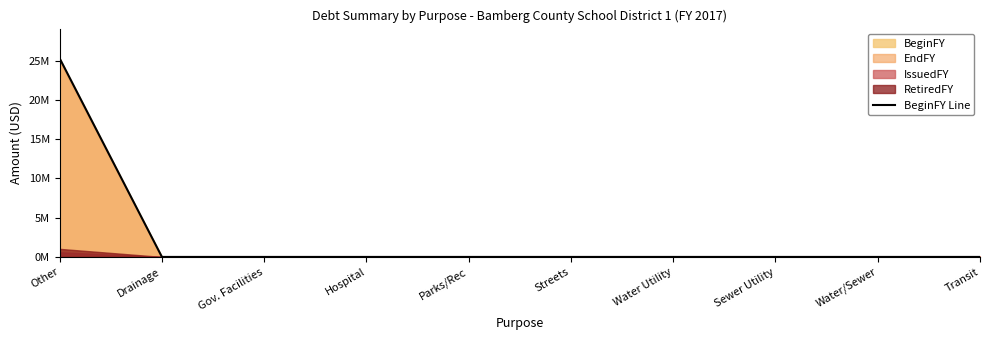

Rank the categories by value from highest to lowest.

Other, Drainage, Gov. Facilities, Hospital, Parks/Rec, Streets, Water Utility, Sewer Utility, Water/Sewer, Transit